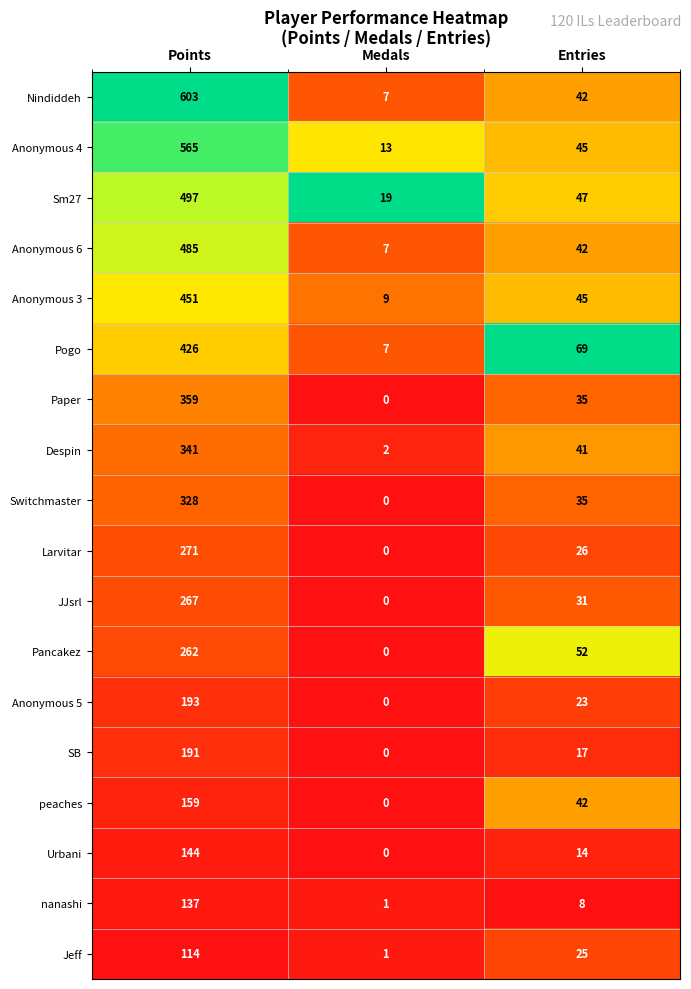

What is the greatest value displayed?

603